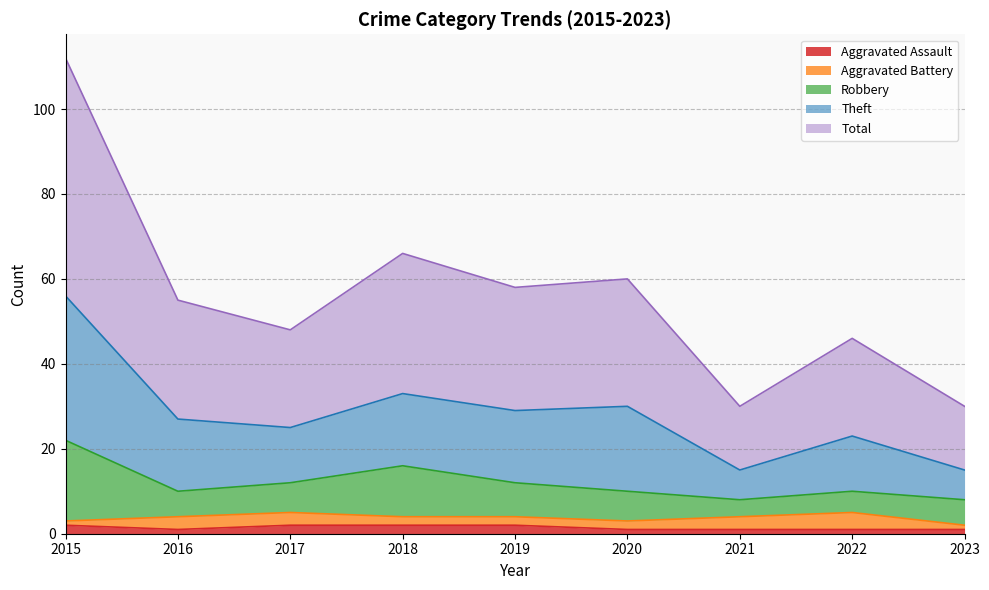

What is the value of the Total point at the 4th from the left?

33